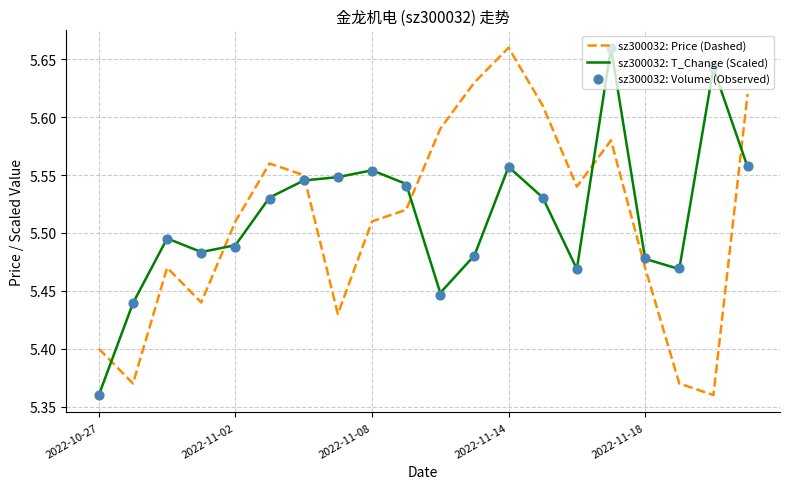

What are all the series names shown in the legend?

sz300032: Price (Dashed), sz300032: T_Change (Scaled), sz300032: Volume (Observed)